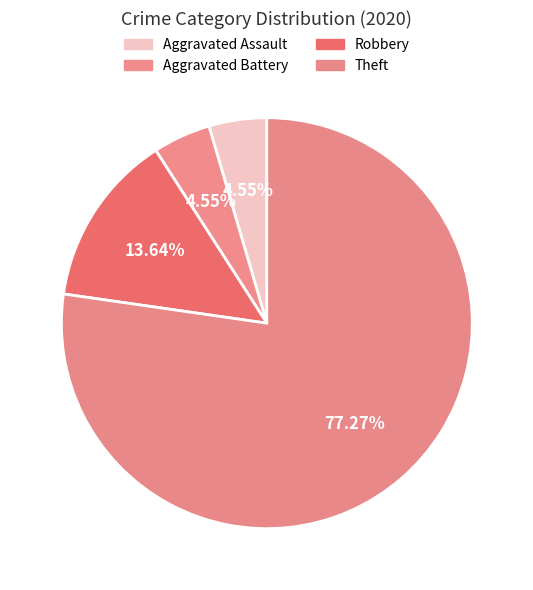

The Aggravated Battery slice represents 5% of the pie. True or false?

True